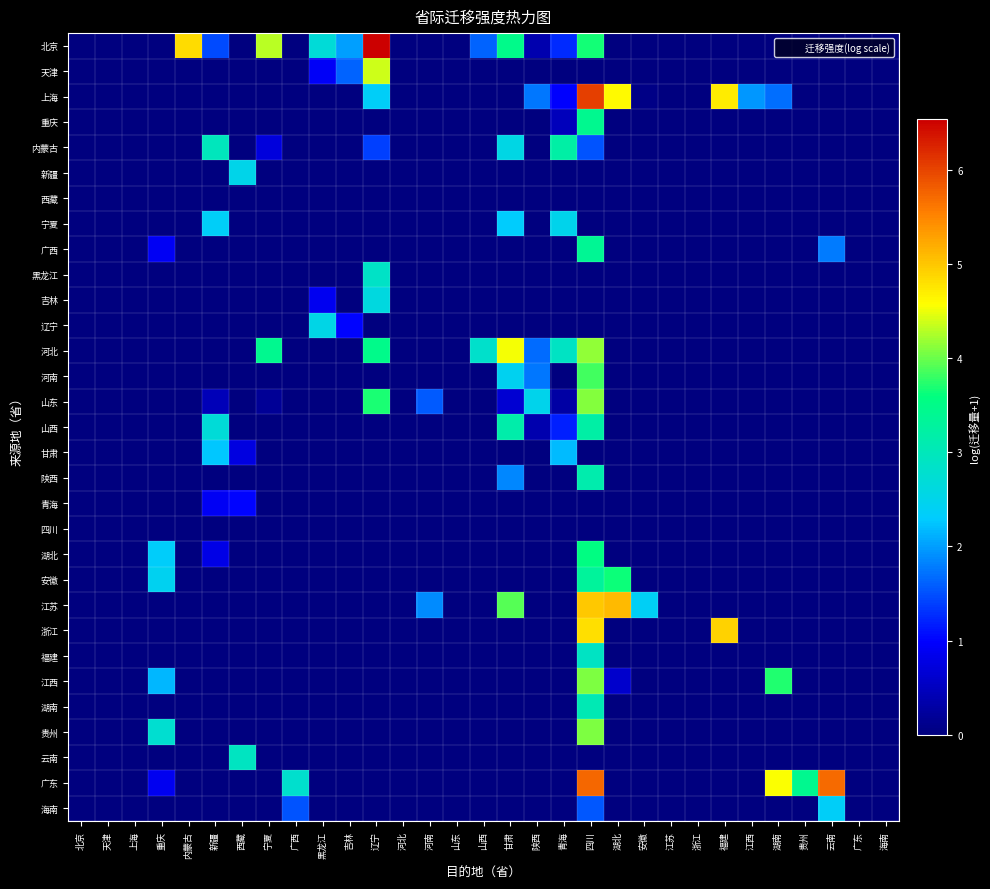

Which label corresponds to the smallest value in the chart?

北京